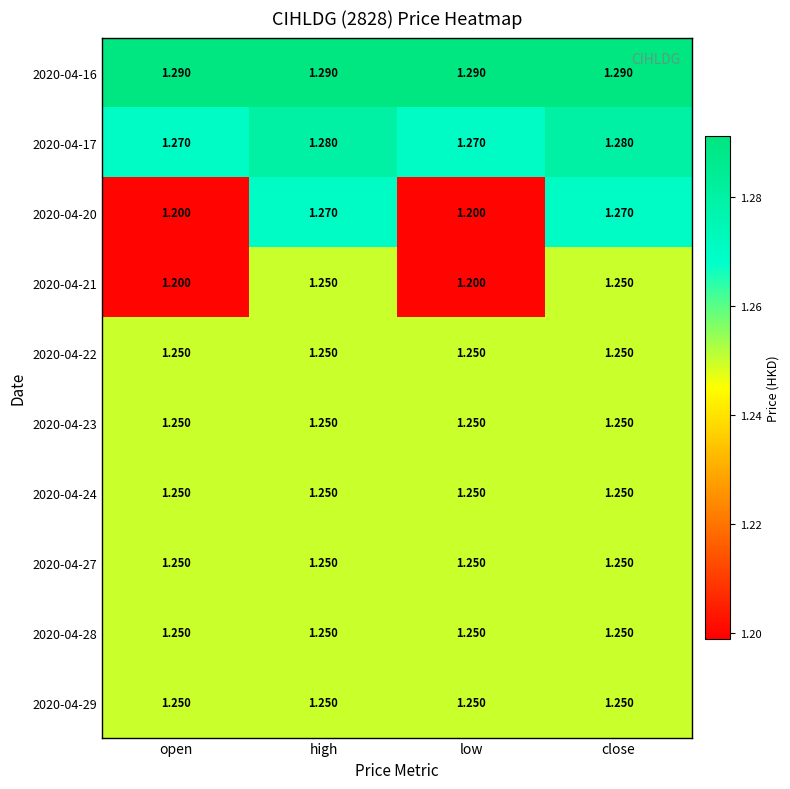

How many data points does each series have?

4